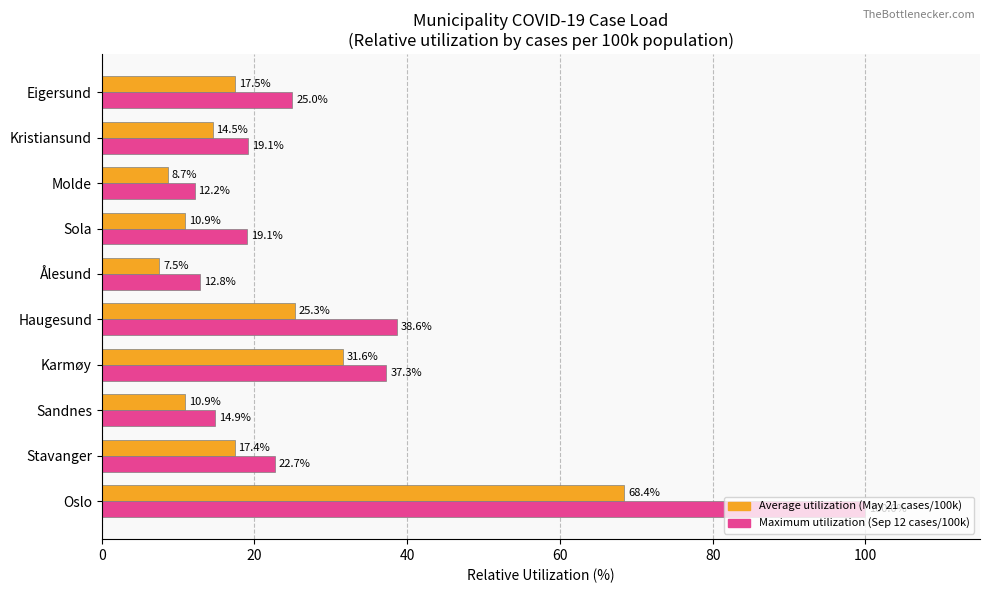

What is the spread (max minus min) of values at Ålesund?

5.3